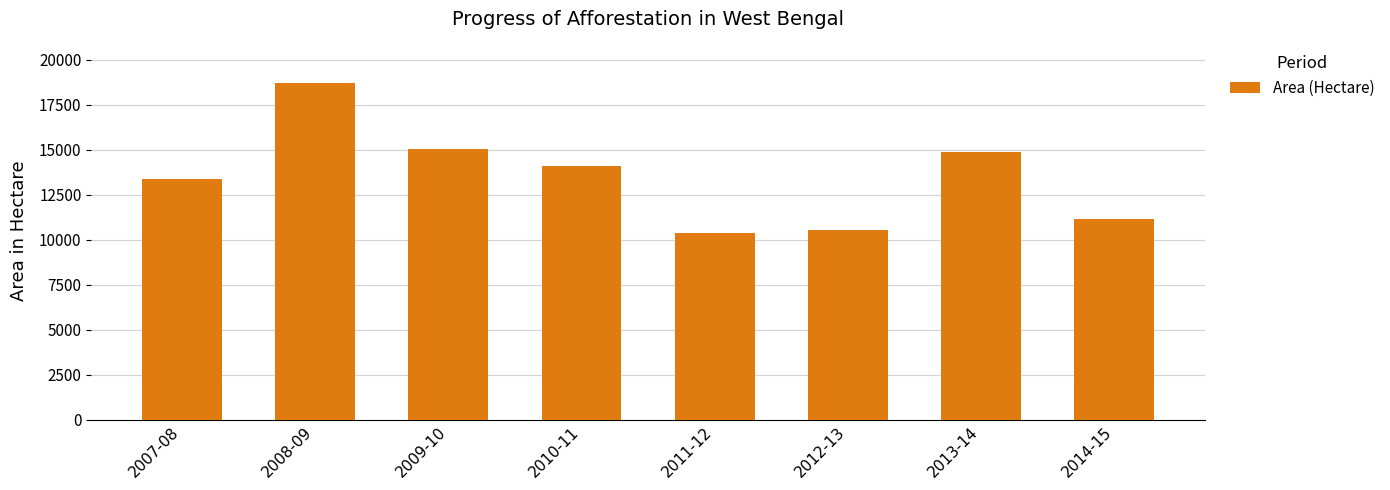

What is the change in value from 2008-09 to 2009-10?

-3664.0